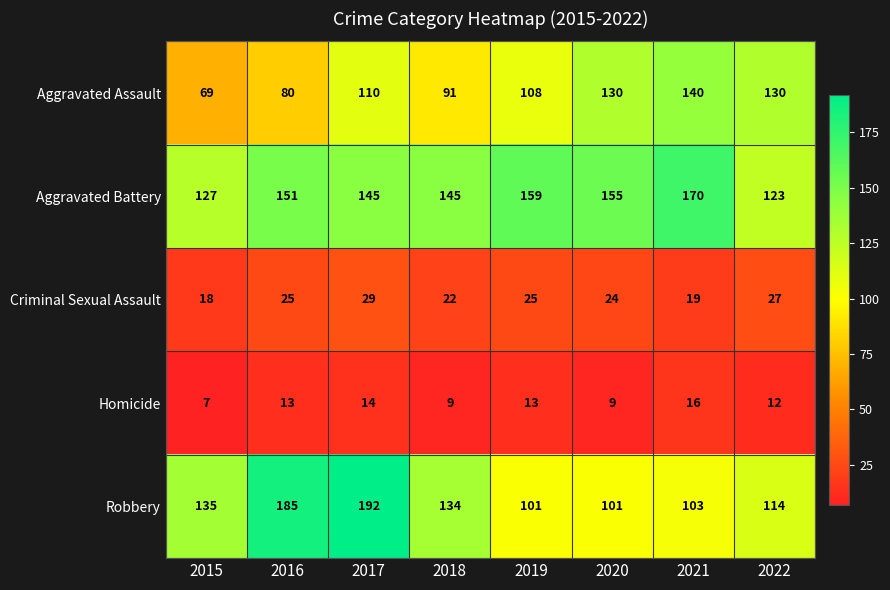

What is the total value across all series at 2018?

401